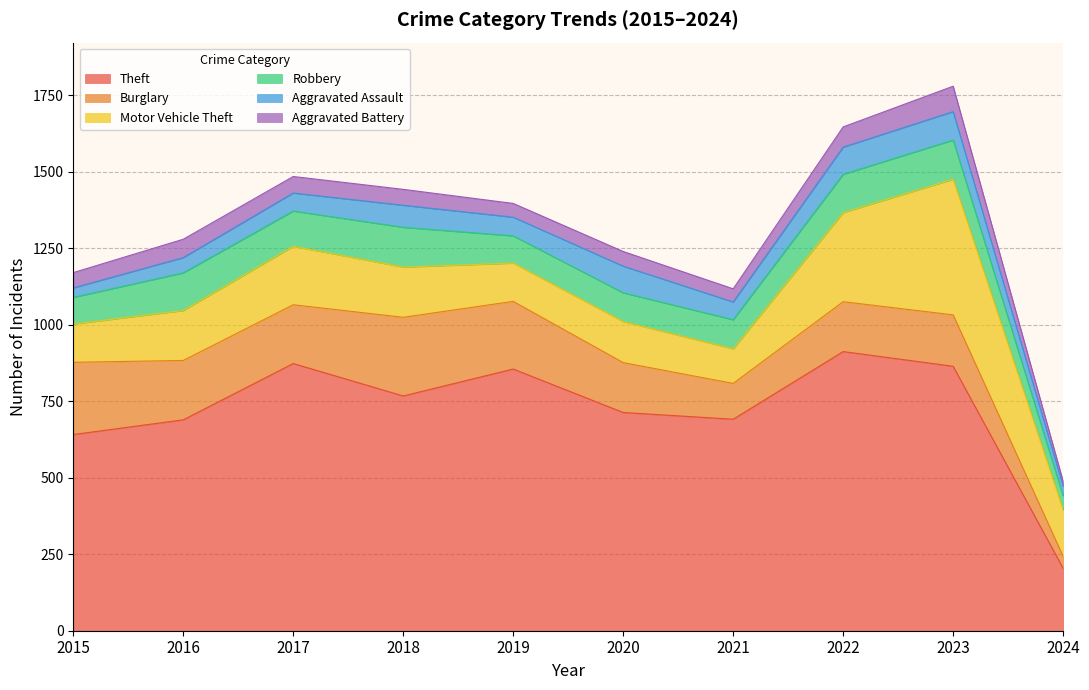

What is the highest value of the Robbery series?

130